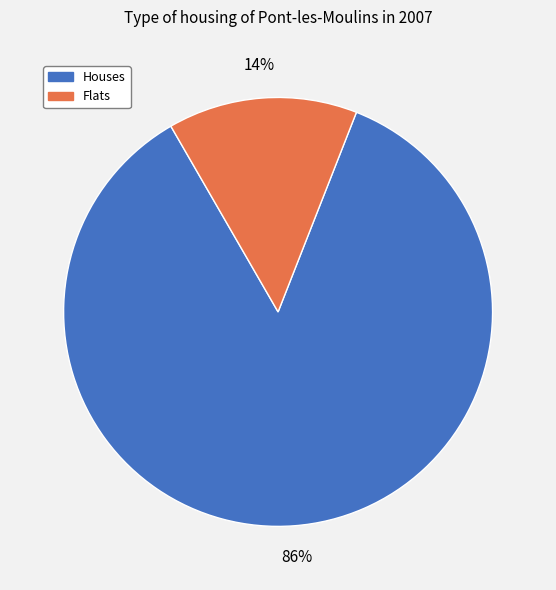

Is there any slice that represents more than half of the pie?

Yes